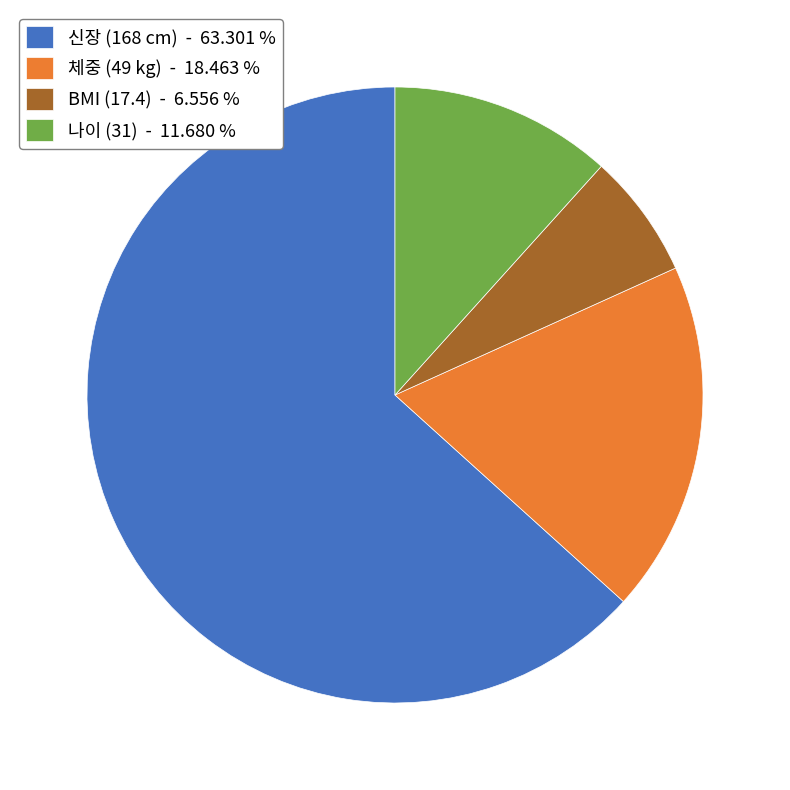

What is the ratio of the value at 체중 (49 kg) - 18.463 % to the value at 나이 (31) - 11.680 %?

1.6